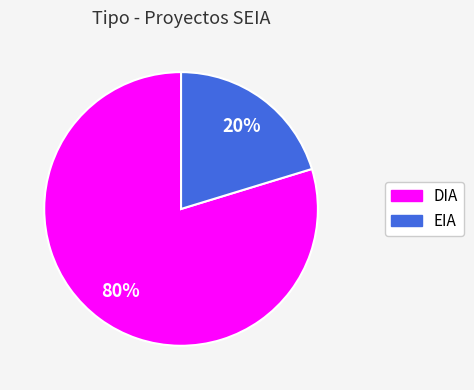

What is the smallest slice in the pie chart?

EIA